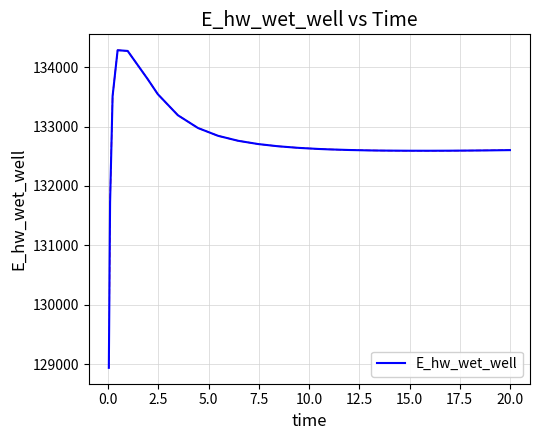

What is the maximum value shown in the chart?

134283.3